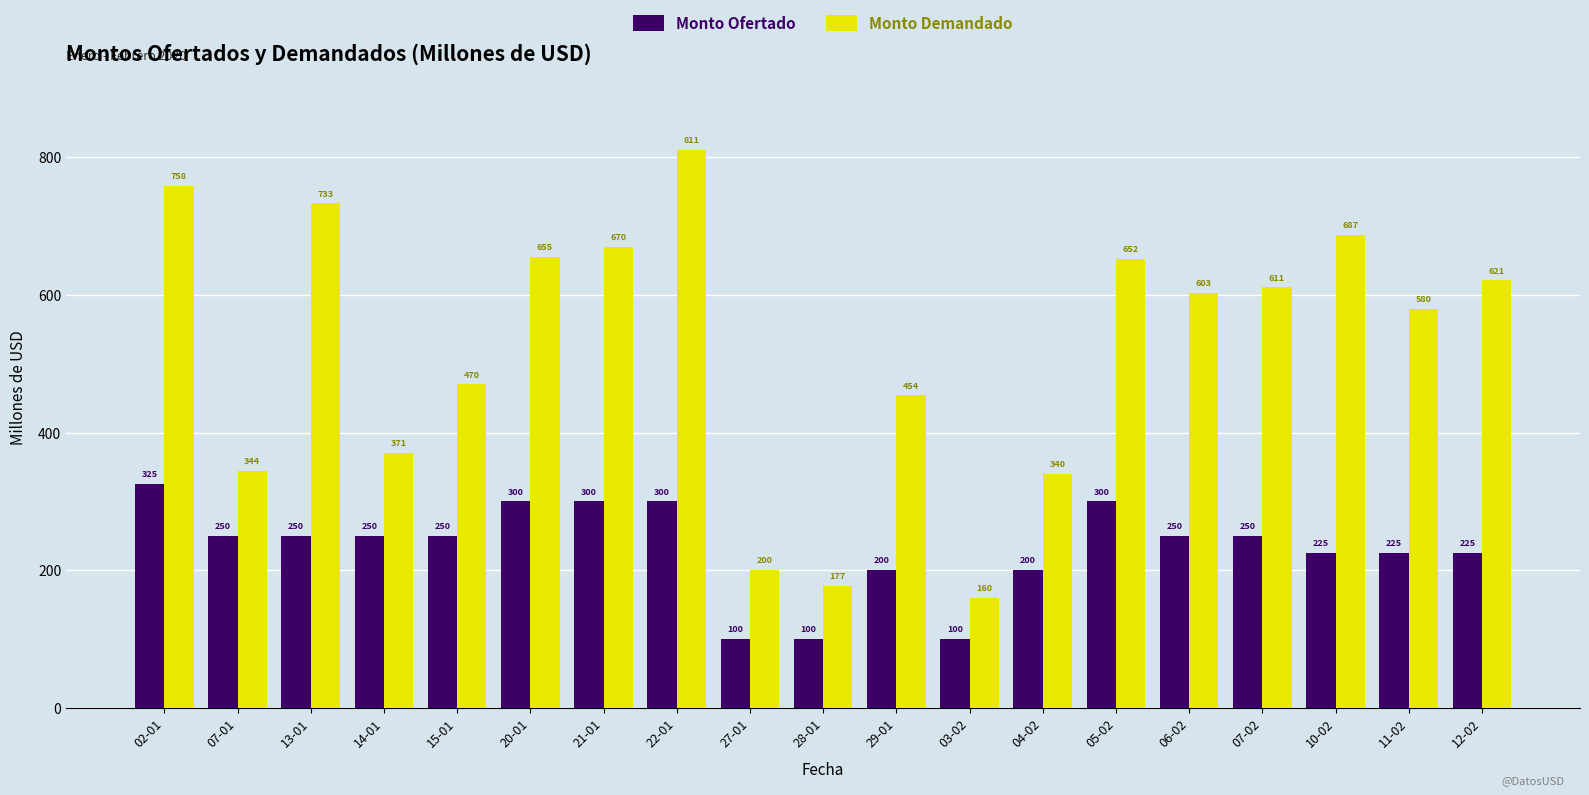

What position from the left is 27-01?

9